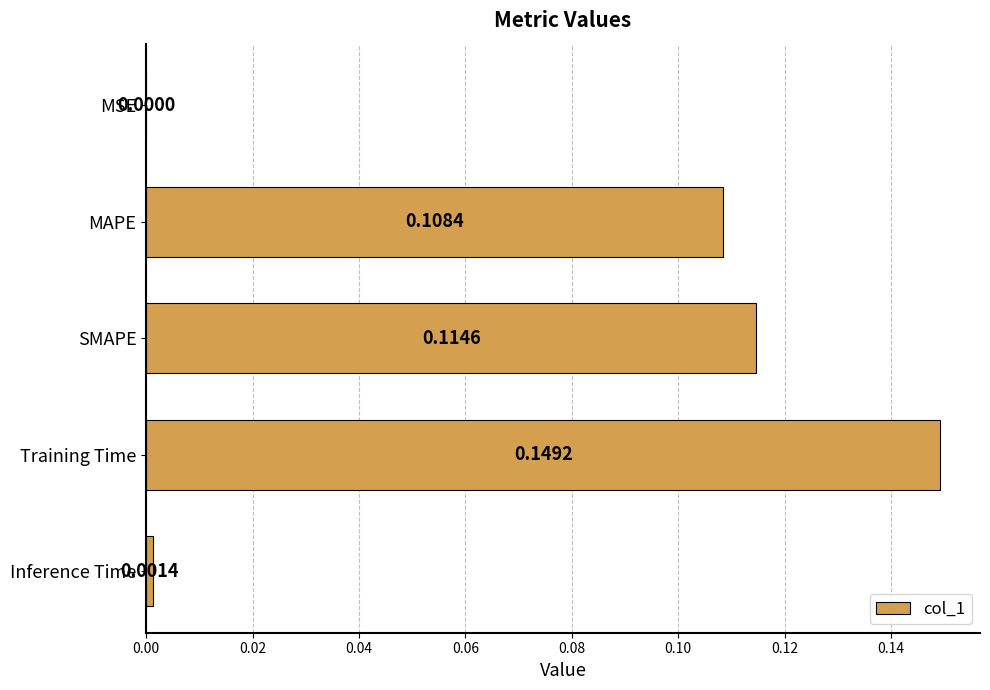

Between Training Time and SMAPE, which is larger?

Training Time